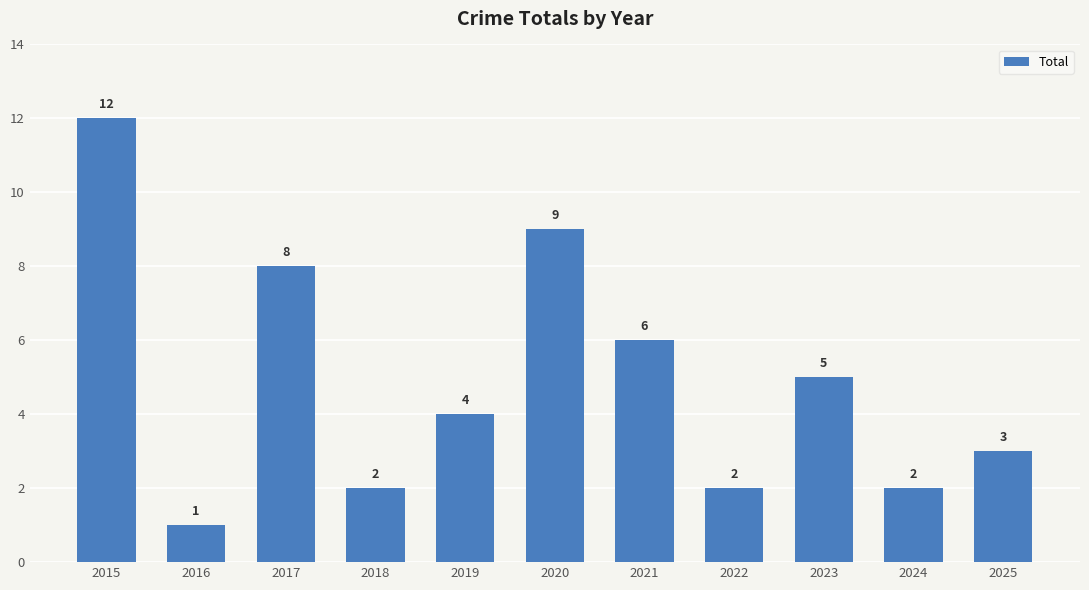

Is it true that the value at 2018 is 2?

True